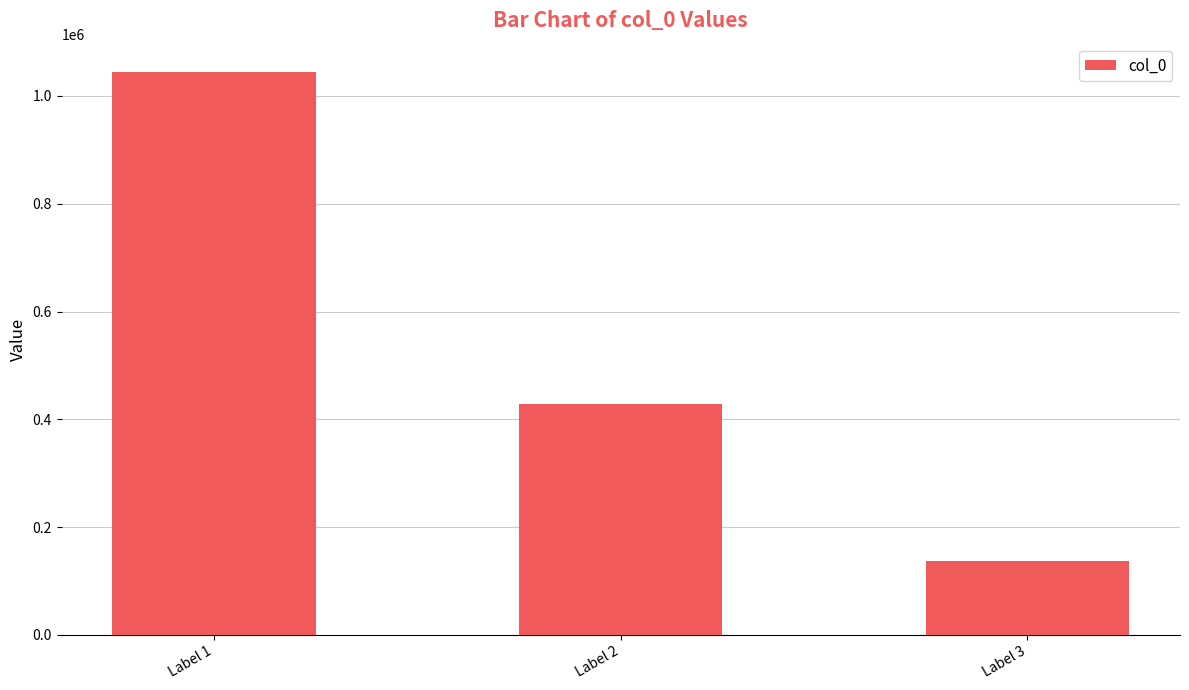

What is the average value?

536532